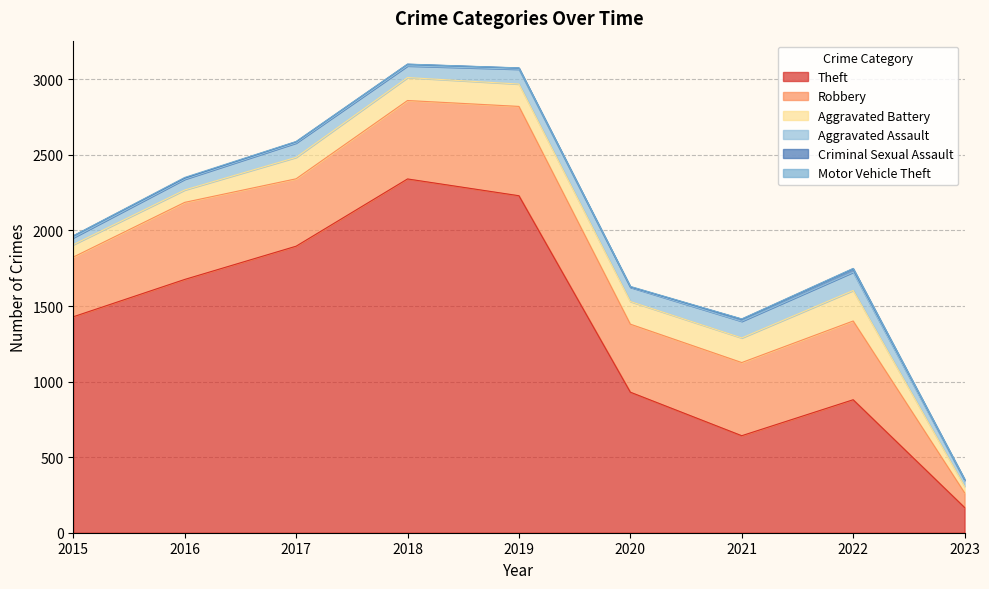

Which series changed the most between 2016 and 2020?

Theft